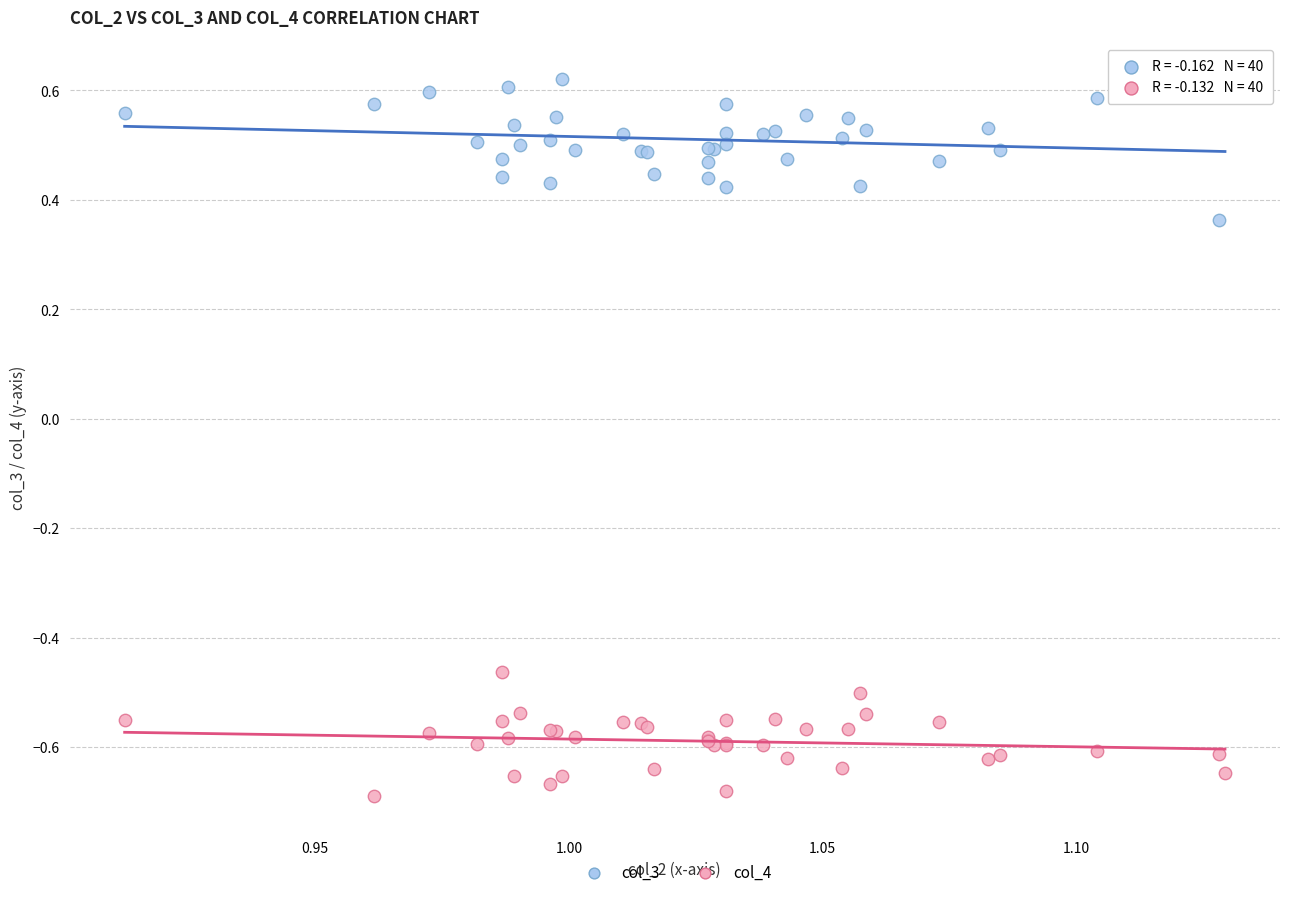

What are all the series names shown in the legend?

col_3, col_4